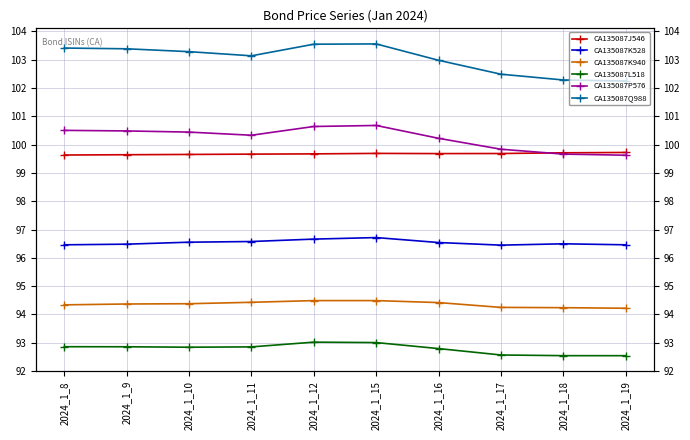

In CA135087J546, how many points are higher than both neighbors (excluding endpoints)?

1